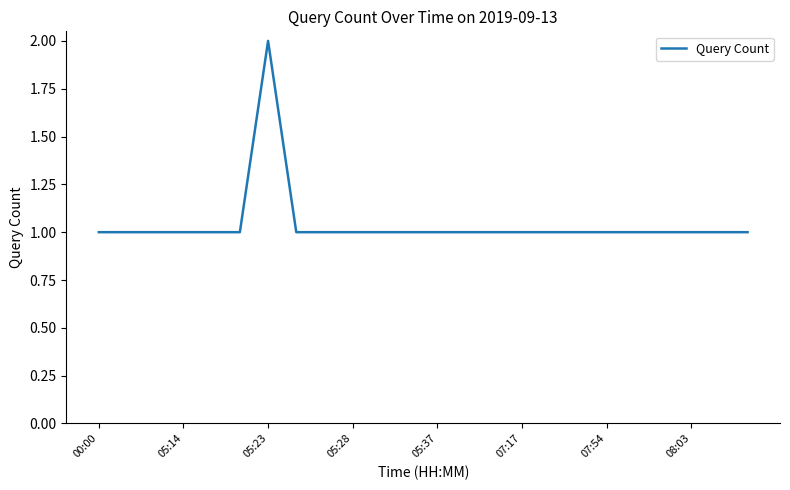

Reading right to left, extract all data points from this chart.

1	1	1	1	1	1	1	1	1	1	1	1	1	1	1	1	1	2	1	1	1	1	1	1